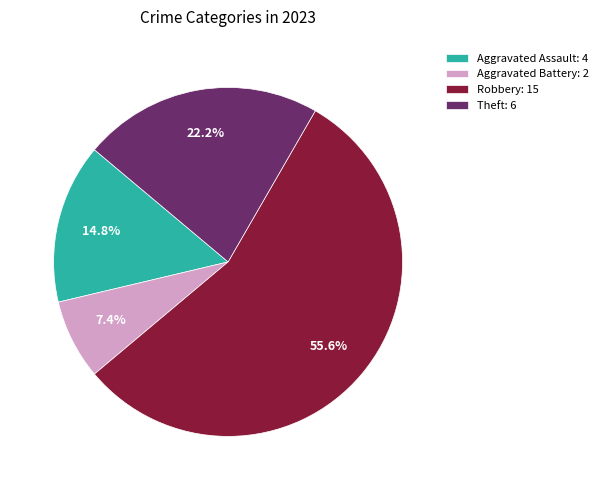

Is there any slice that represents more than half of the pie?

Yes